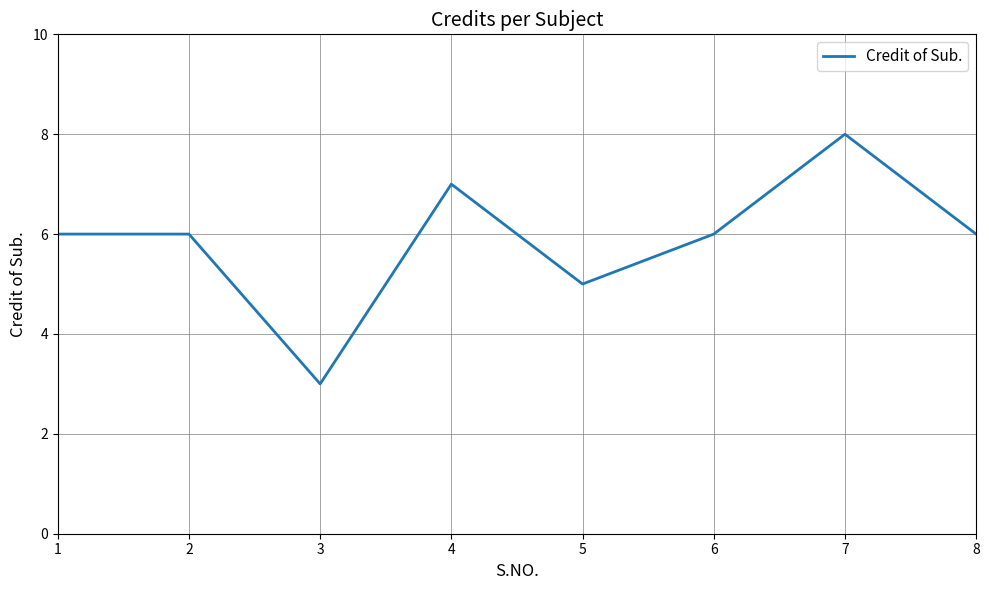

Is it true that the value at 1 is 6?

True